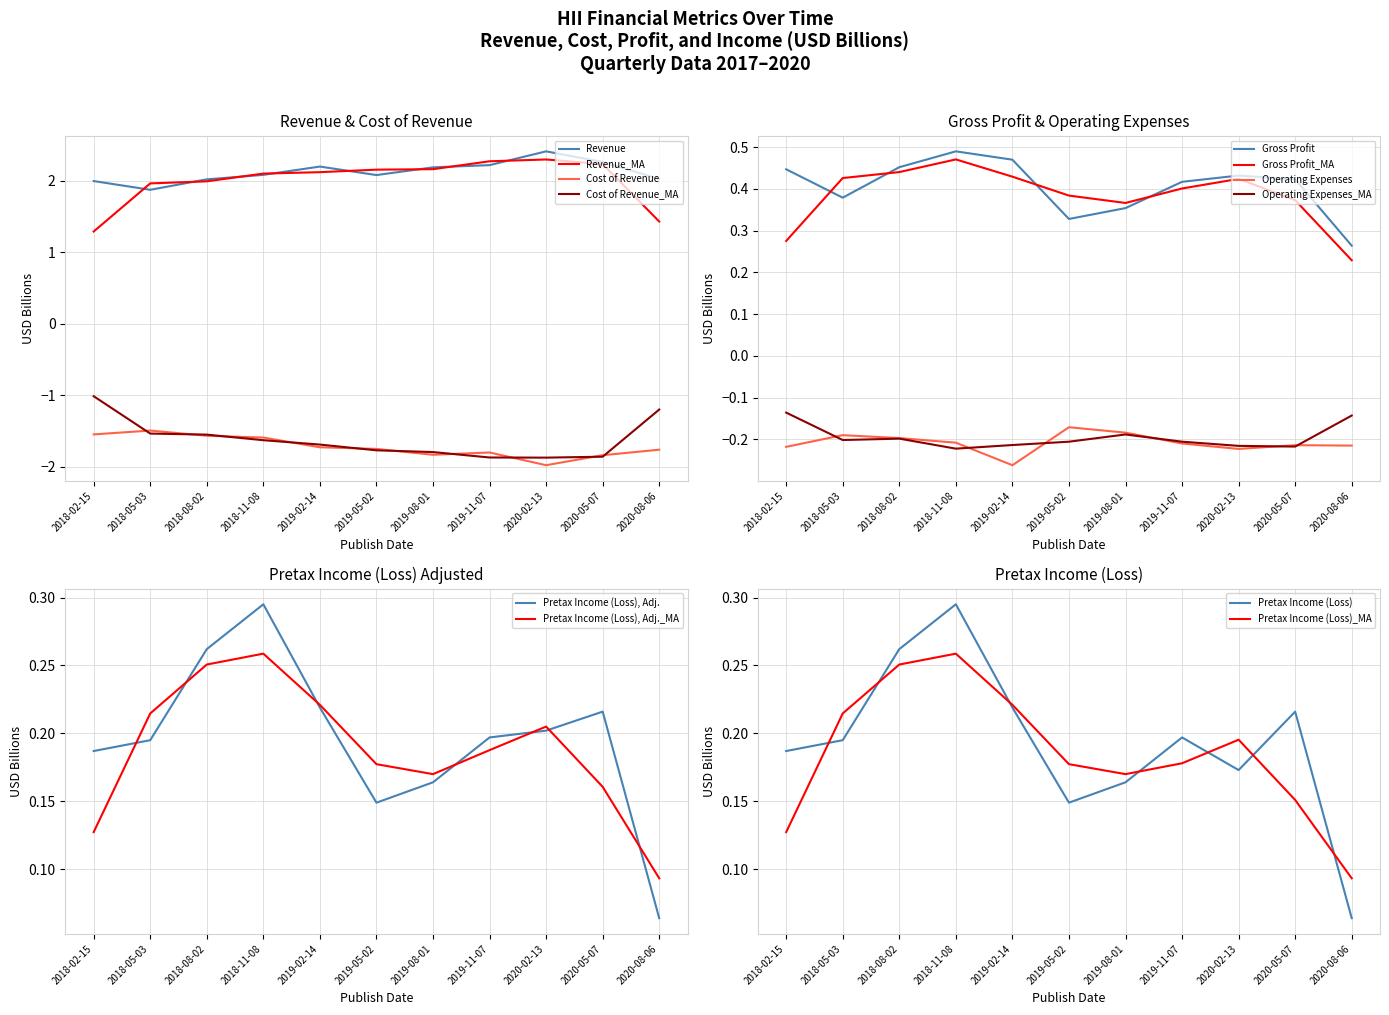

At which label does Pretax Income (Loss) reach its peak?

2018-11-08